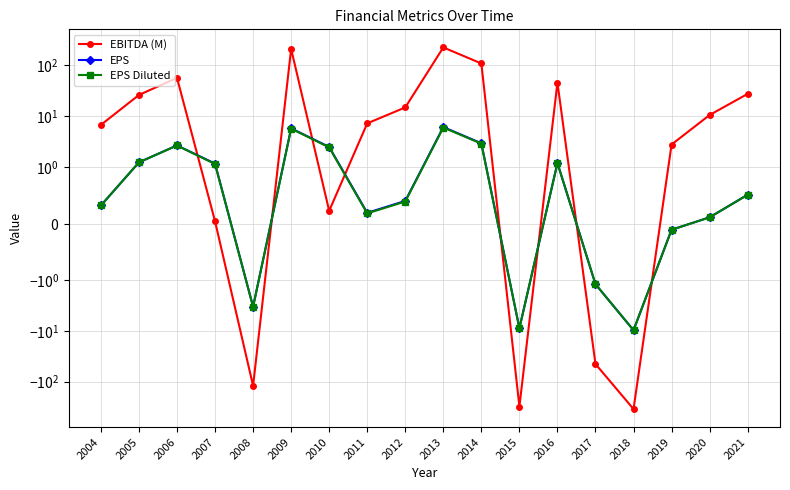

True or false: EPS Diluted has more than 0 points higher than both neighbors.

True